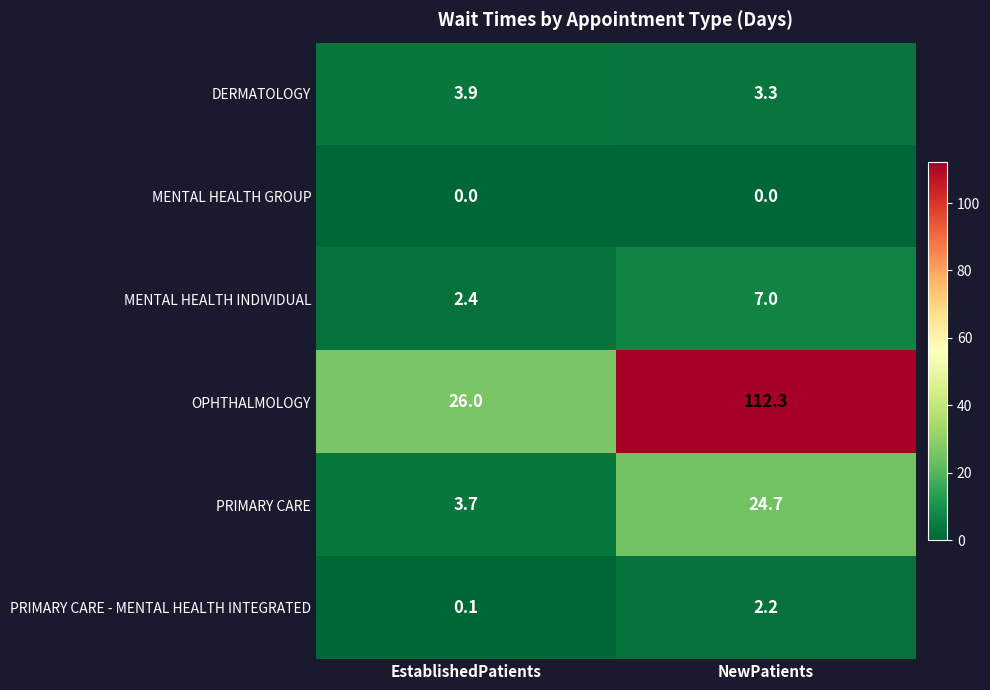

Which category has the highest value in the PRIMARY CARE series?

NewPatients